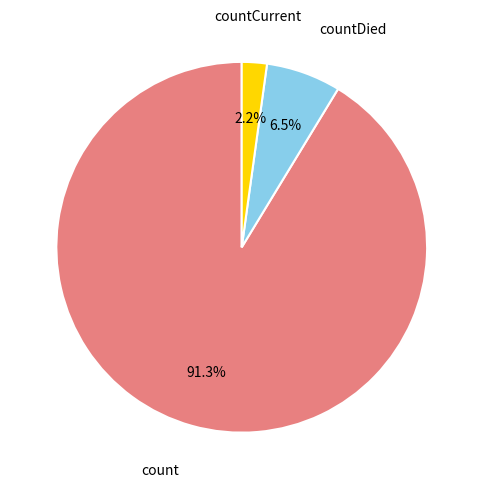

Which has a higher value, countCurrent or count?

count